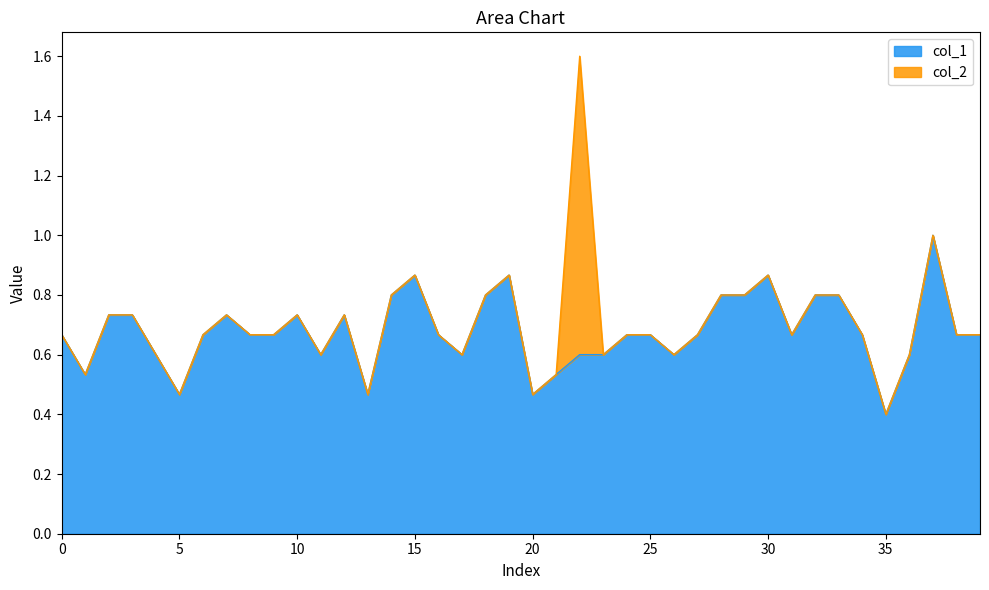

What is the value of the 22nd point from the left?

0.5